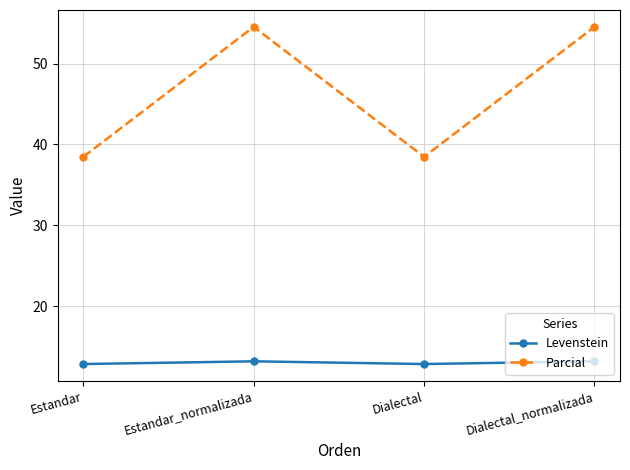

How many values in the Levenstein series exceed 13?

2